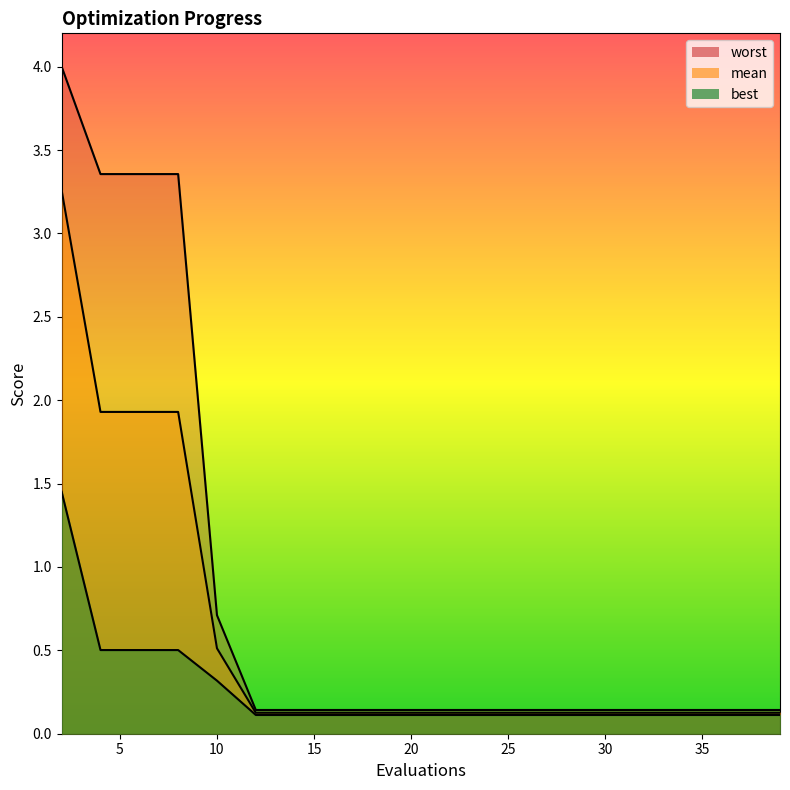

How many data points does each series have?

20